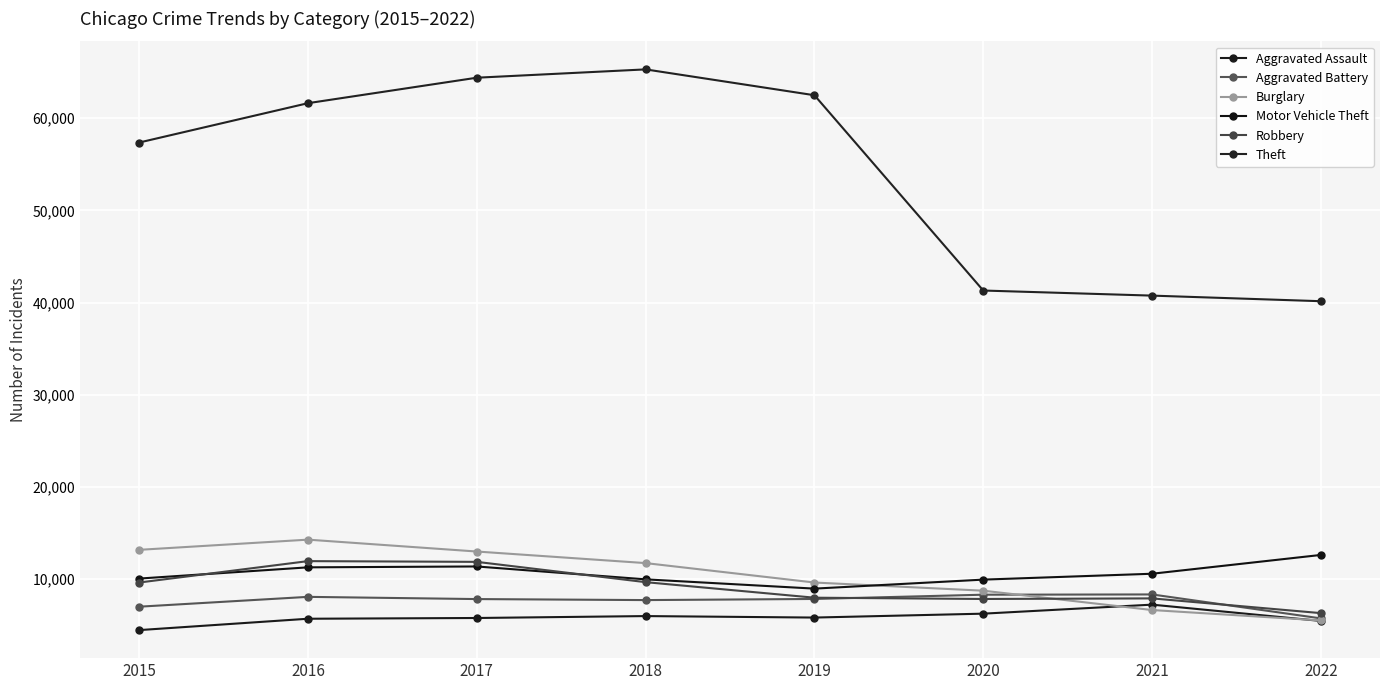

Is this an area chart (filled region under the line)?

No